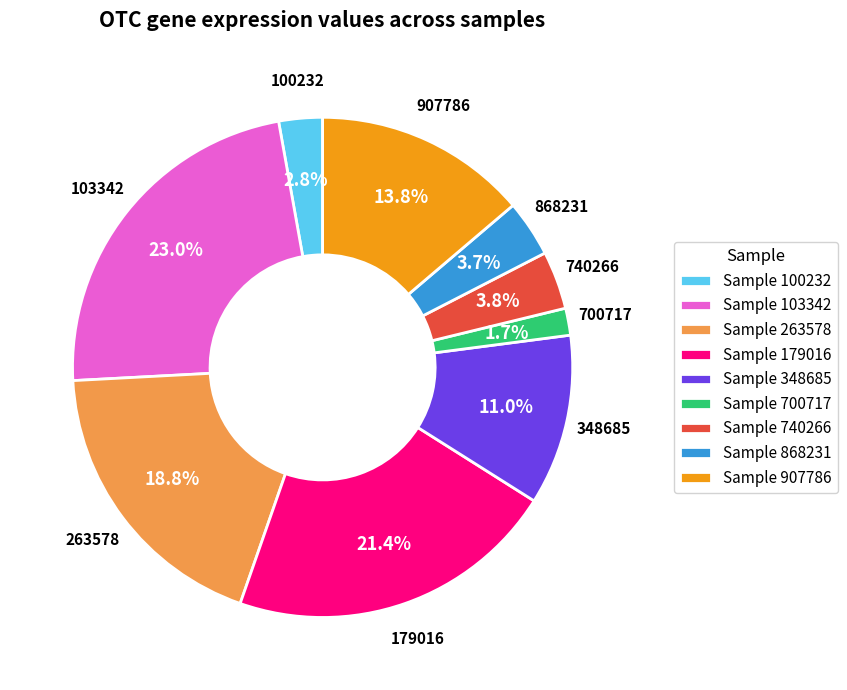

How many segments does this pie chart have?

9